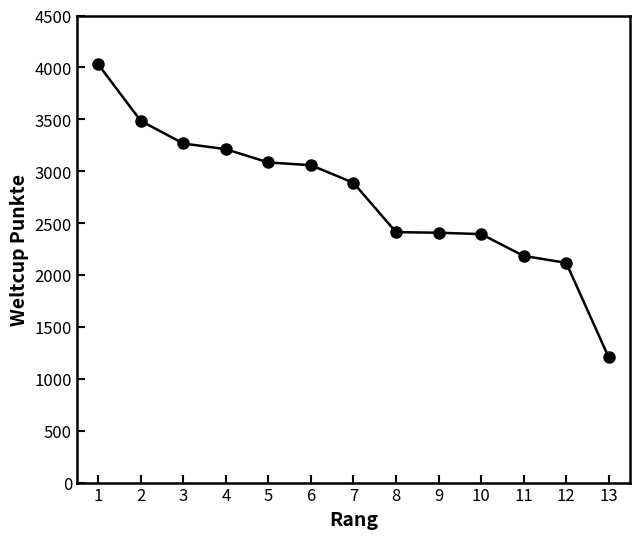

Between 5 and 2, which is larger?

2